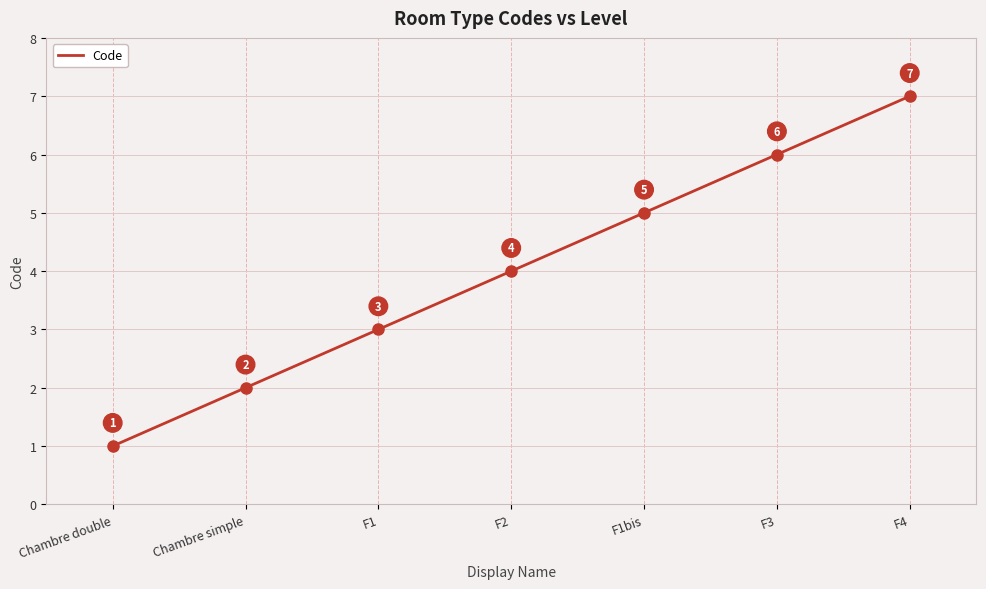

What value does the data have at F4?

7